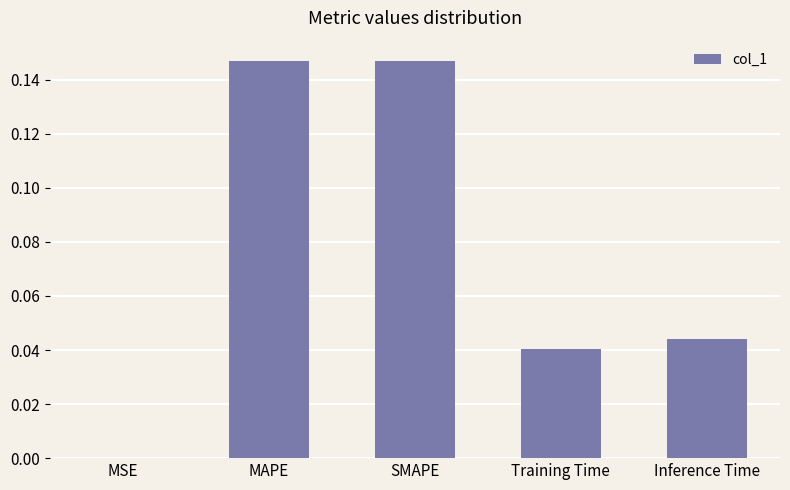

What is the sum of all values?

0.4